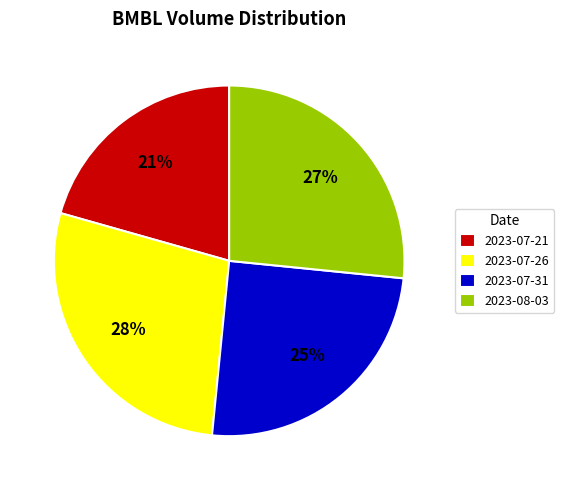

To the nearest percent, what portion does 2023-07-26 represent?

28%